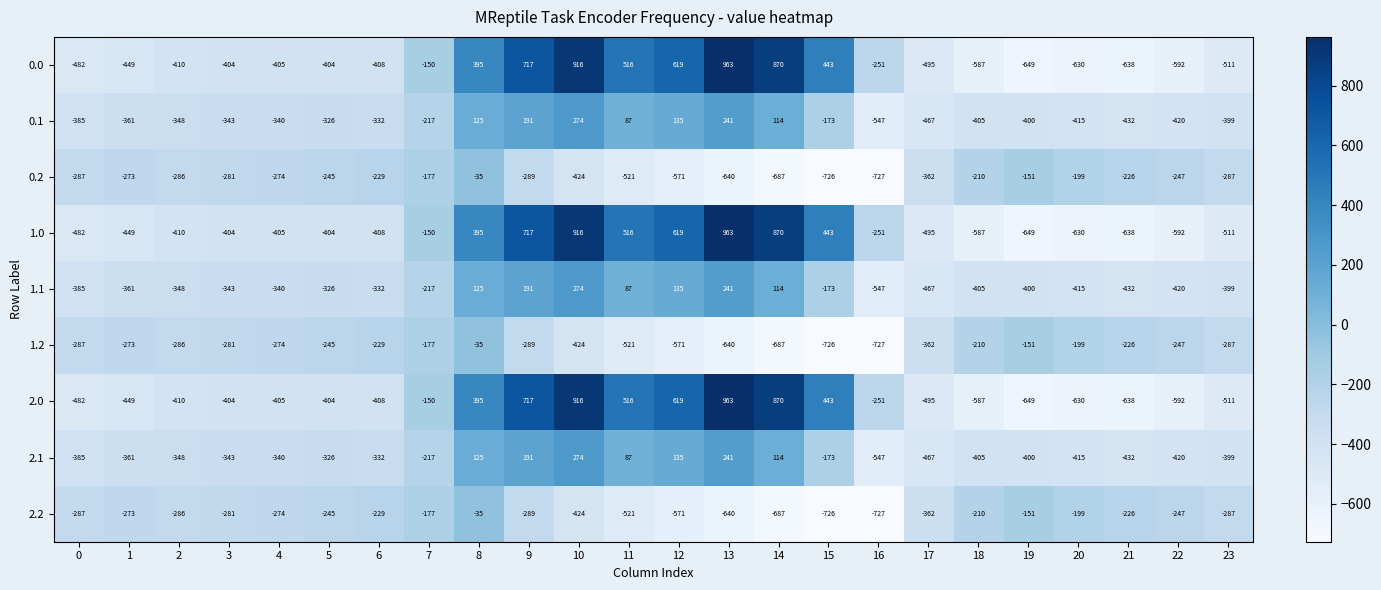

At which category does the chart reach its peak across all series?

13